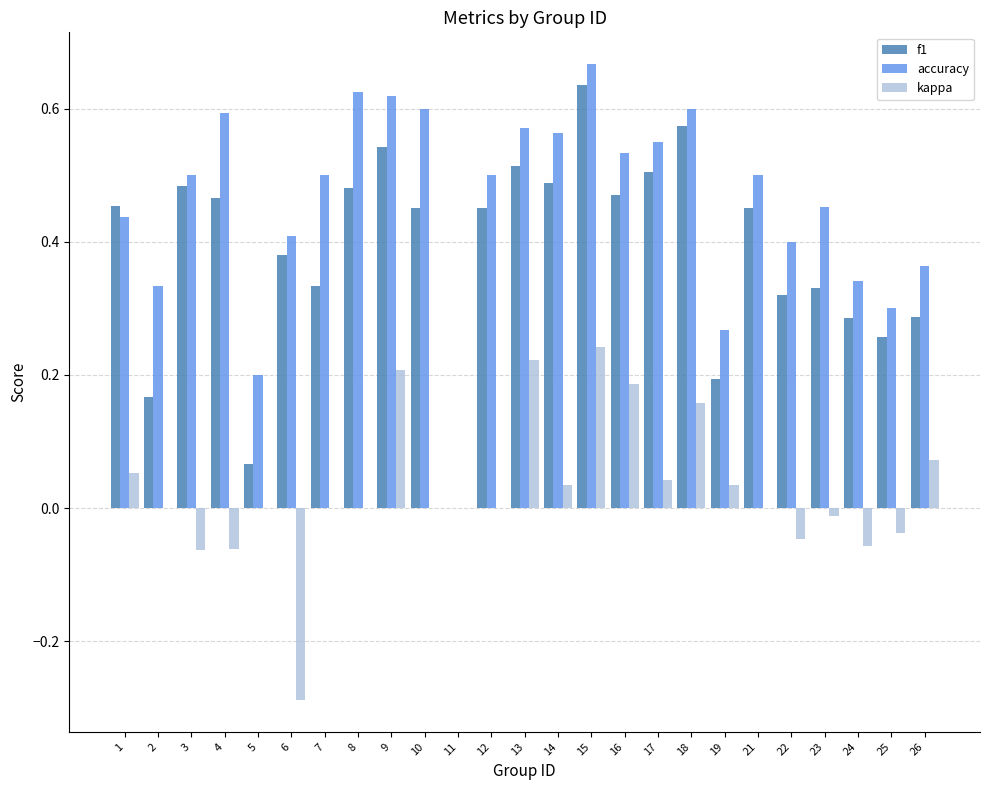

At which category is the sum across all series the highest?

15